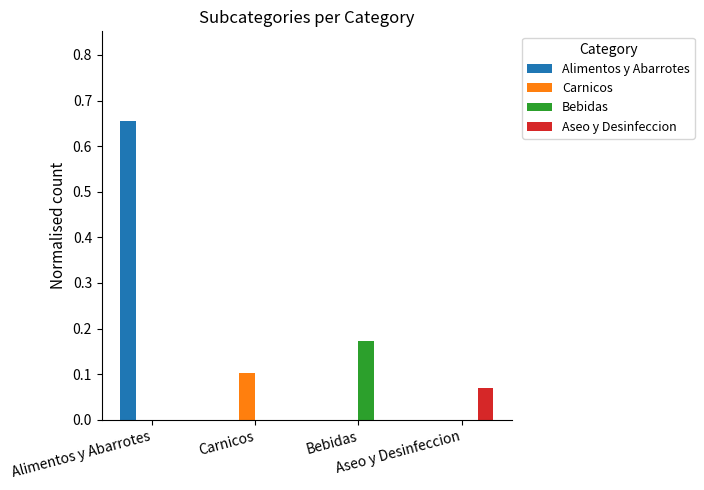

Is the value of Bebidas at Aseo y Desinfeccion greater than the value of Carnicos at Aseo y Desinfeccion?

No